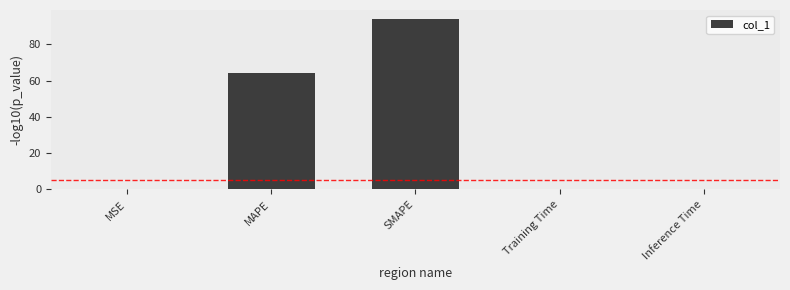

Between MAPE and Training Time, which is larger?

MAPE